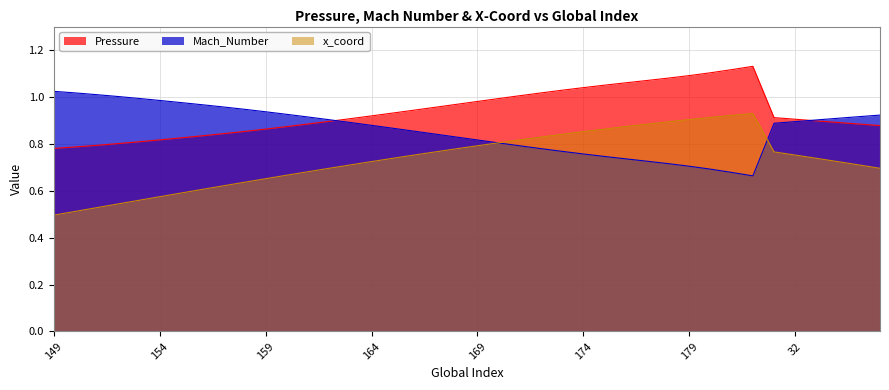

Which label corresponds to the smallest value in the chart?

149